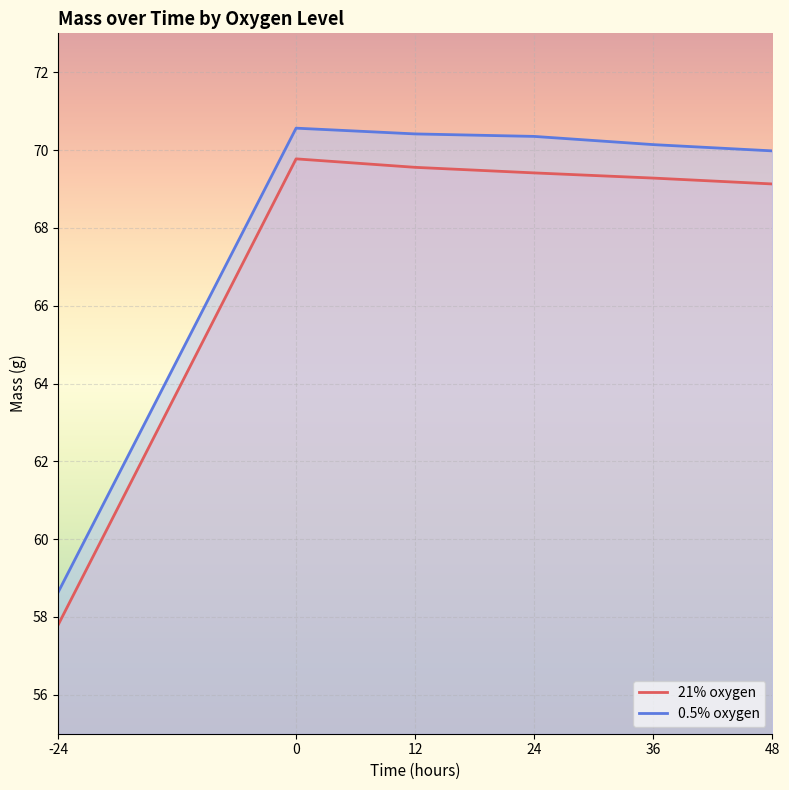

How many data points in 21% oxygen are above 69?

5